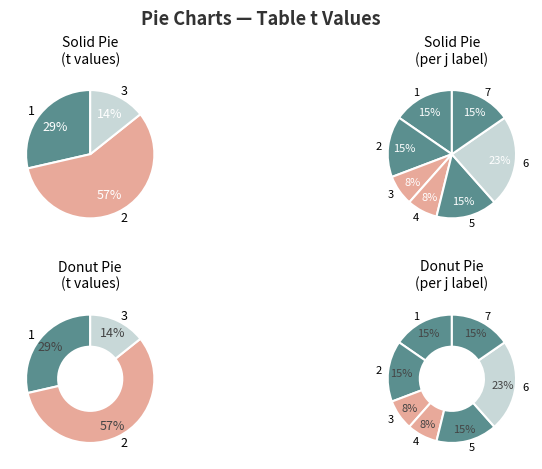

Does 6 represent more than half of the total?

No